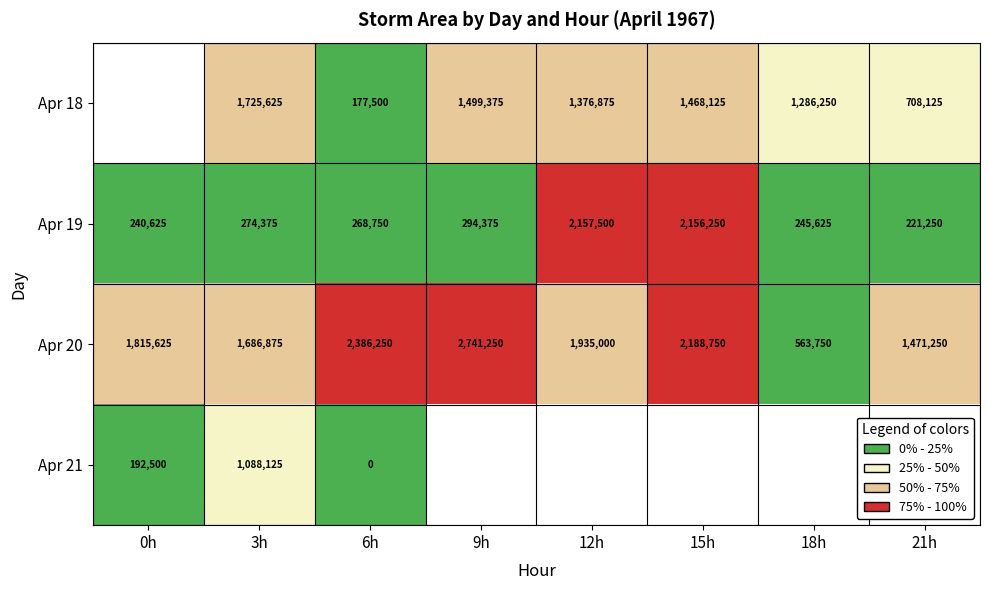

Between 0h and 21h, which is larger?

21h